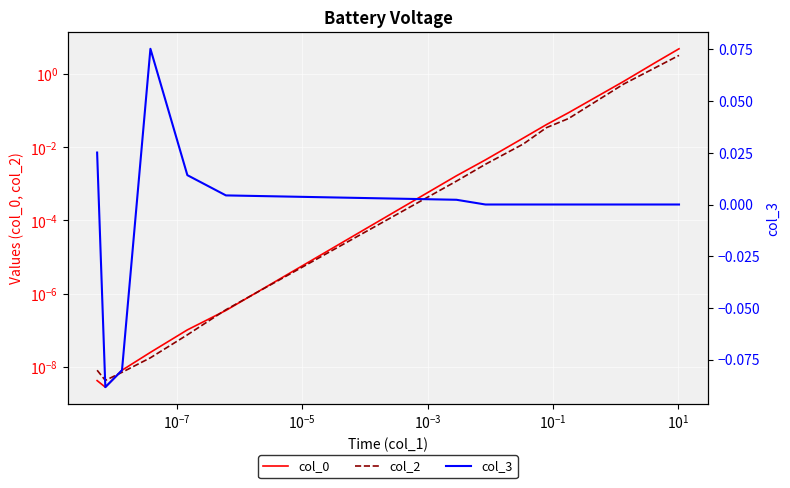

Reading right to left, extract all data points from this chart.

col_0: 4.9	2.2	0.6	0.1	0.0	0.0	0.0	0.0	0.0	0.0	0.0	0.0	0.0	0.0
col_2: 3.3	1.6	0.5	0.1	0.0	0.0	0.0	0.0	0.0	0.0	0.0	0.0	0.0	0.0
col_3: 0.0	0.0	0.0	0.0	0.0	0.0	0.0	0.0	0.0	0.0	0.1	-0.1	-0.1	0.0